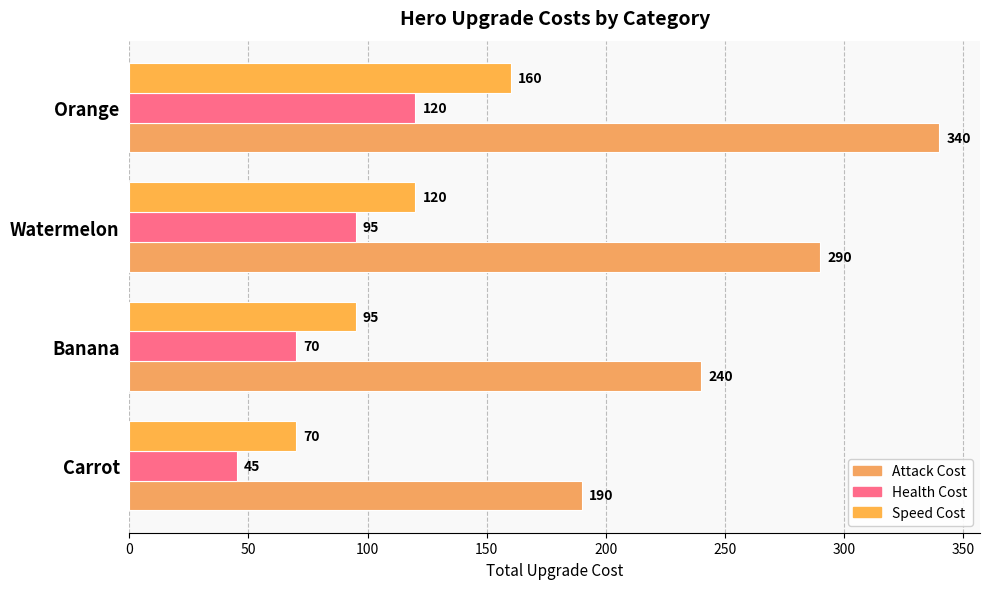

How many values in the Attack Cost series are below 290?

2